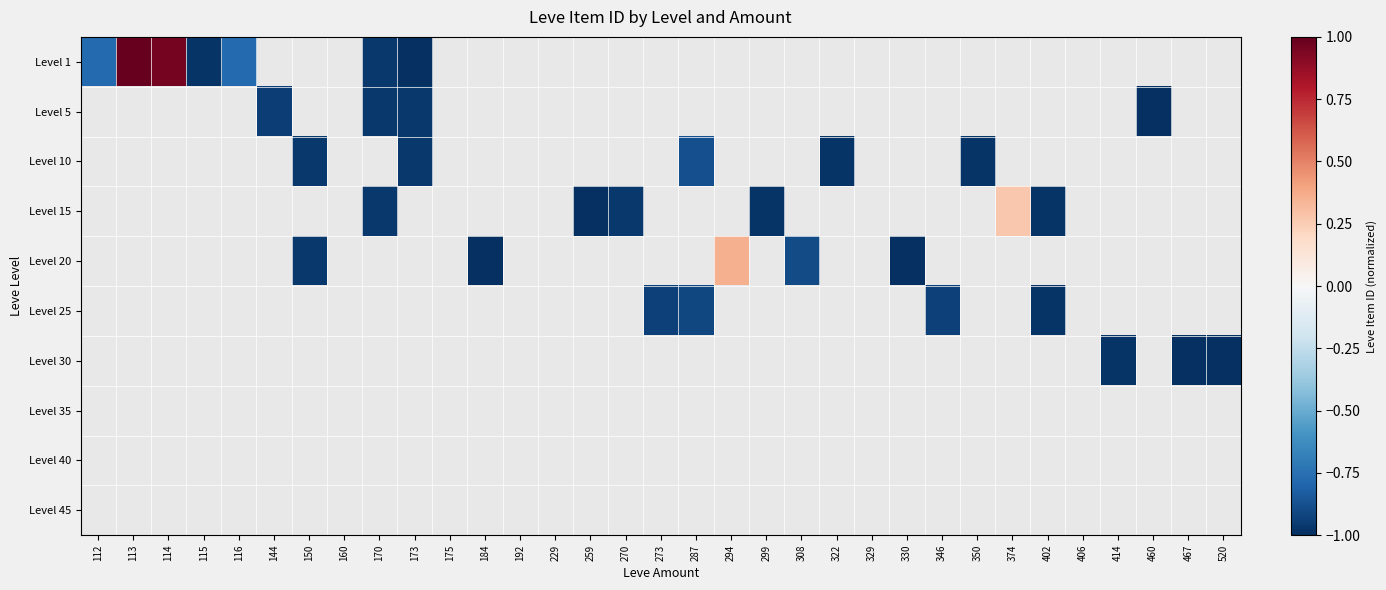

How many values in Level 15 are below zero?

5